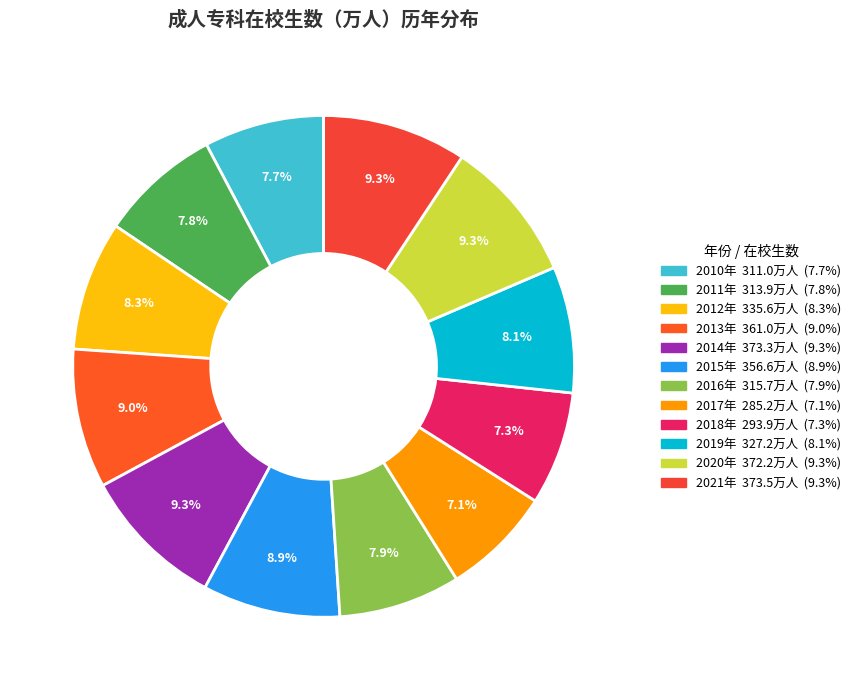

Count the number of slices in the pie.

12